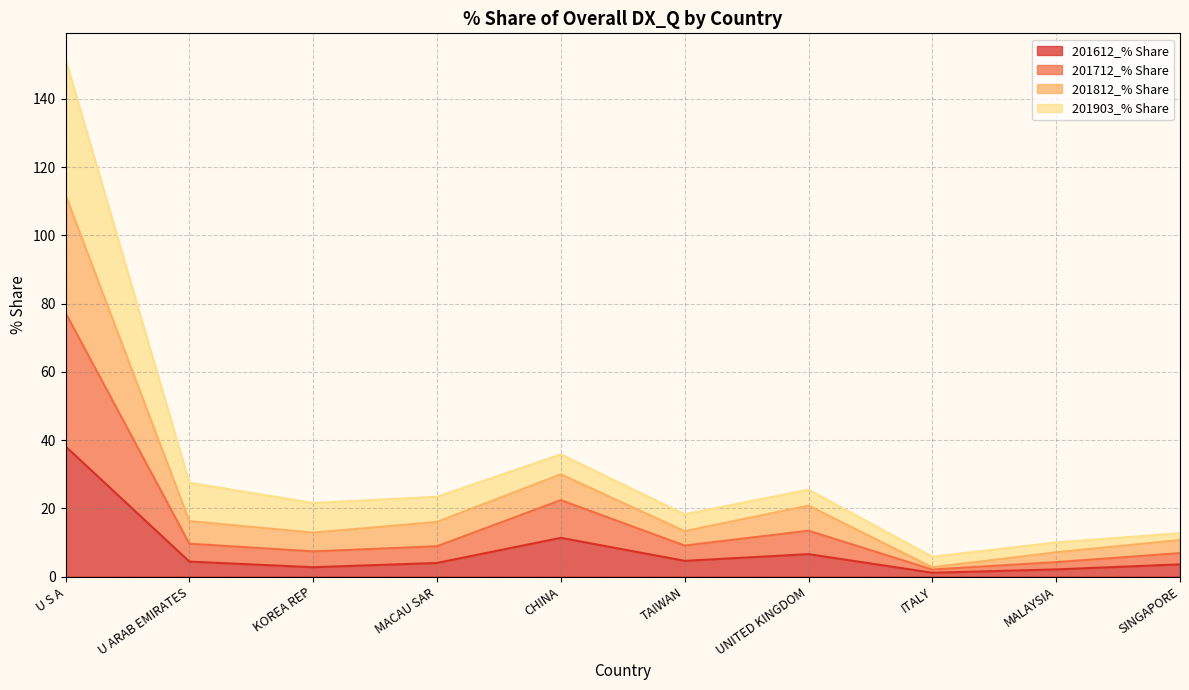

What is the label of the 8th point from the left?

ITALY